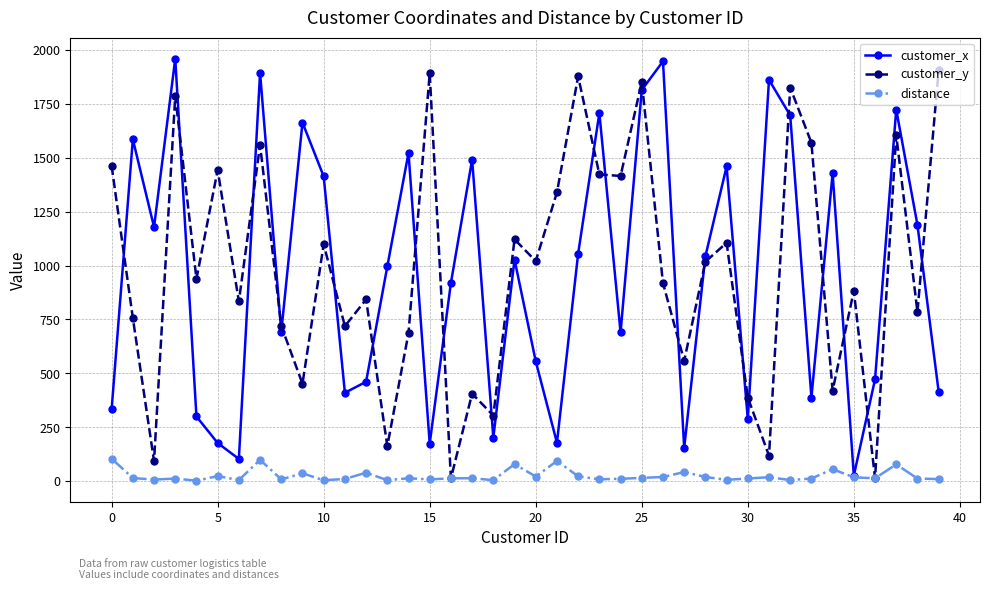

True or false: customer_y and customer_x intersect in this chart.

True